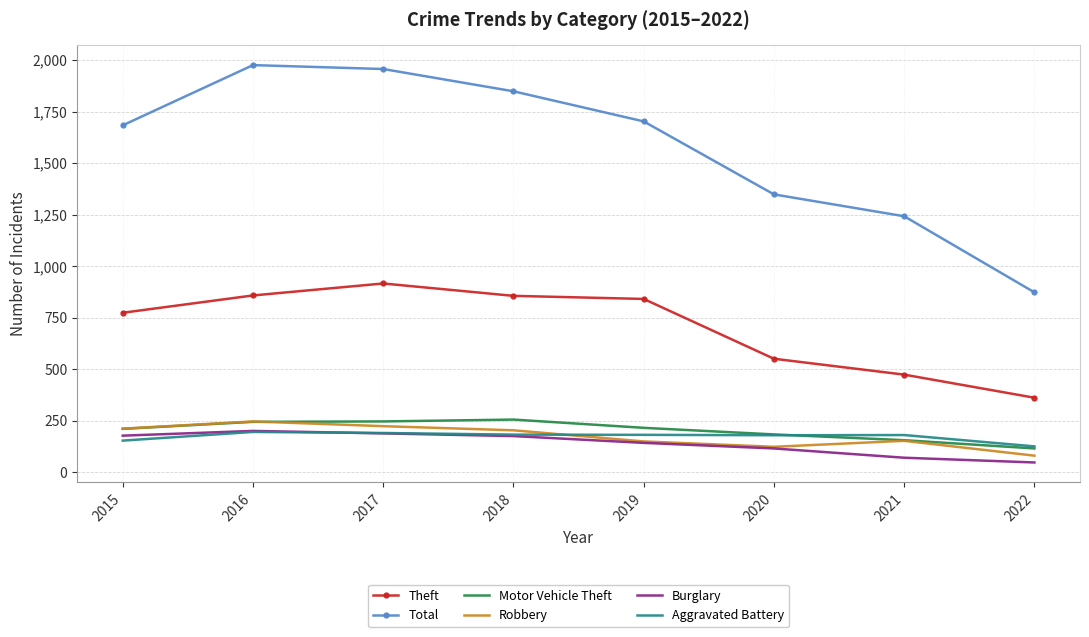

What is the total value across all series at 2018?

3523